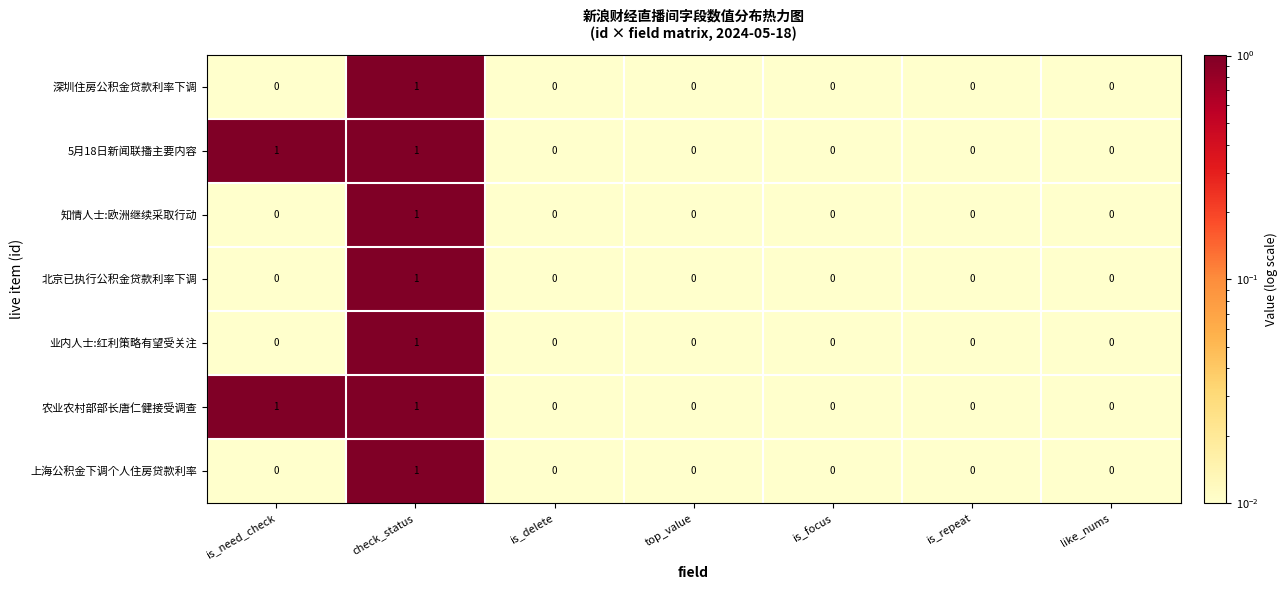

At which category is the sum across all series the highest?

check_status